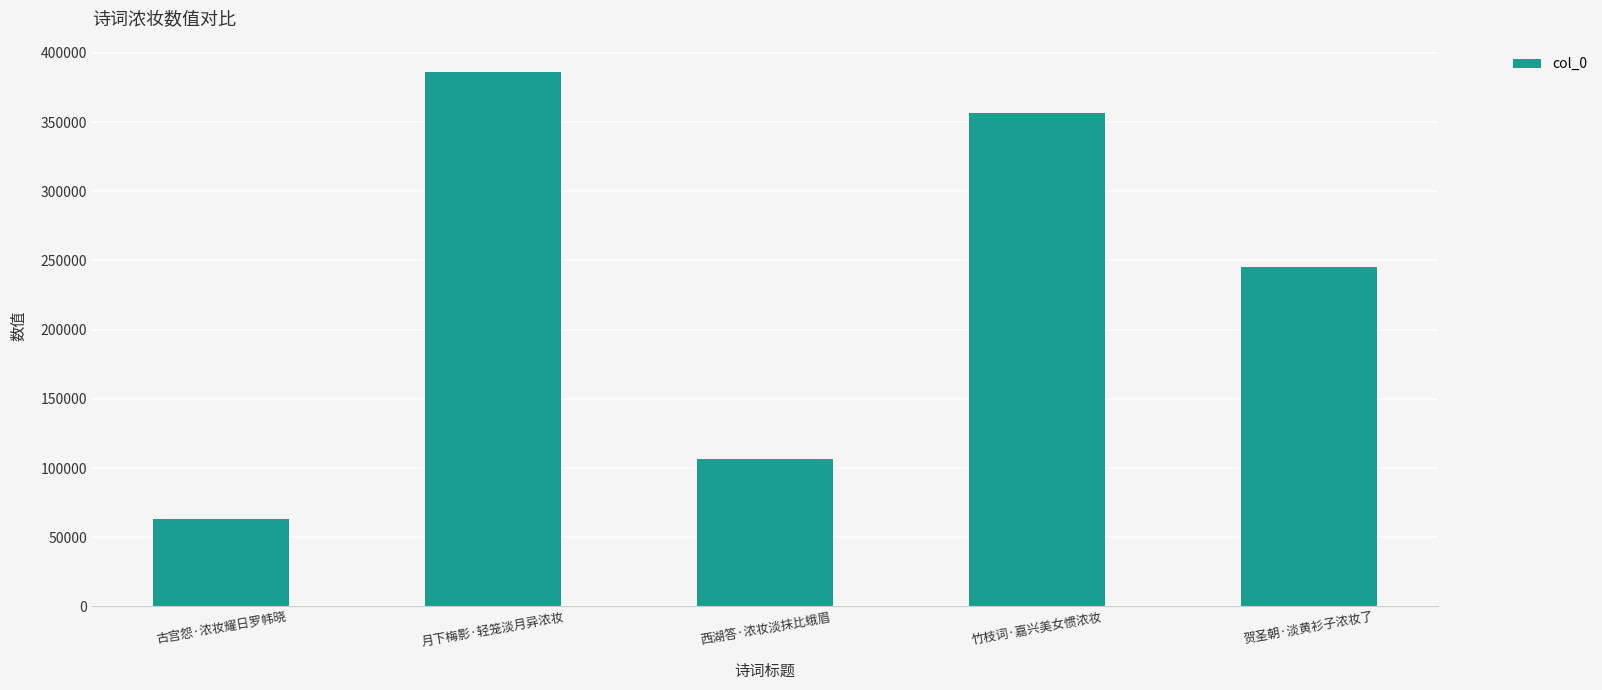

The value at 古宫怨·浓妆耀日罗帏晓 is 62966. True or false?

True